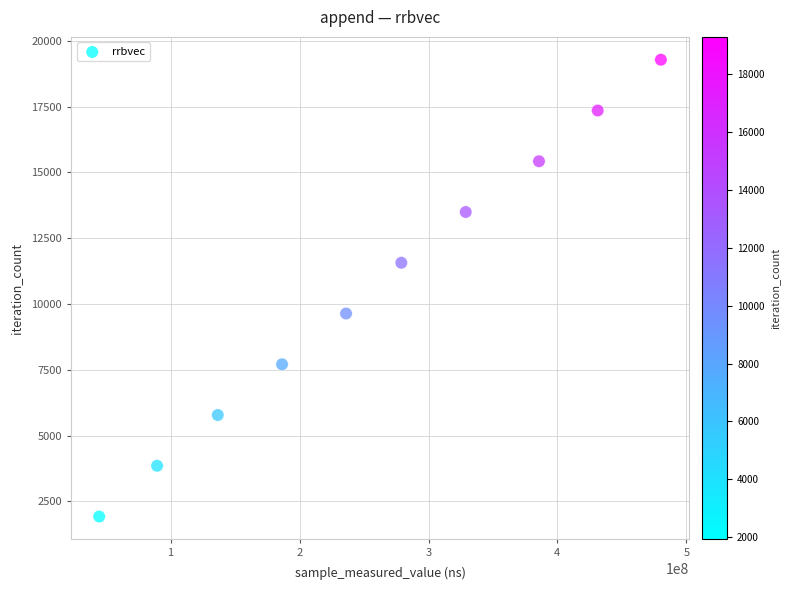

What is the average Y value?

10604